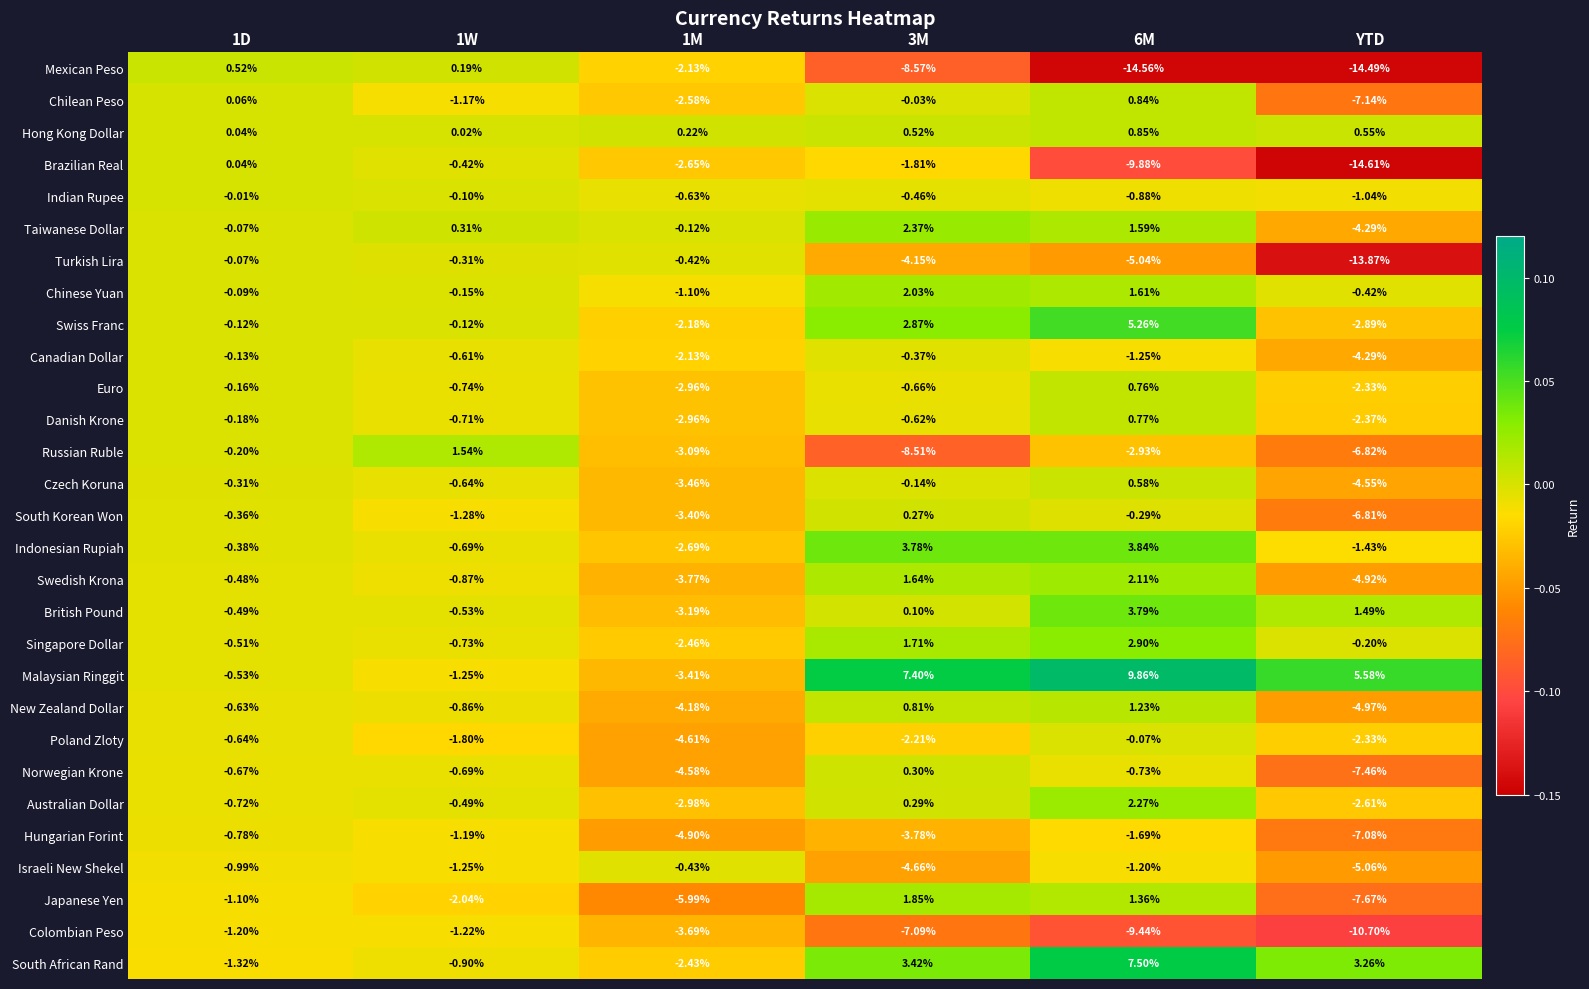

Is the value of Singapore Dollar at YTD greater than the value of Mexican Peso at YTD?

Yes